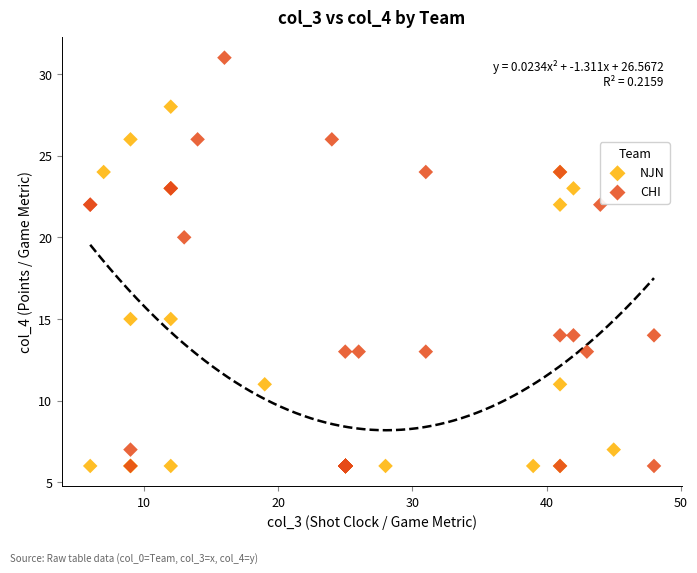

Which series has the widest spread of Y values?

CHI